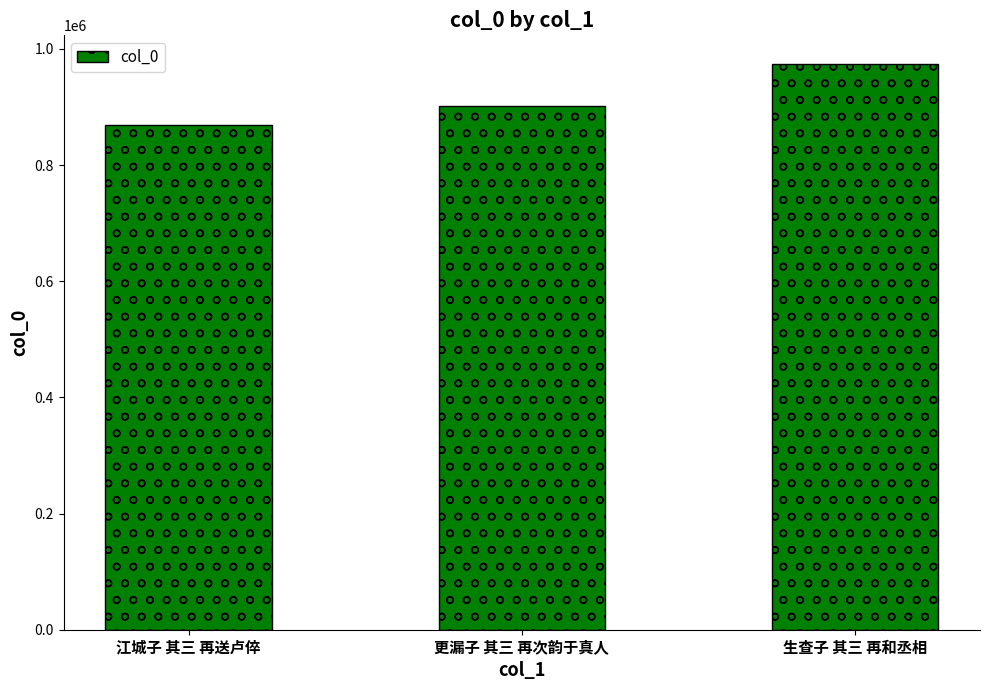

Reading left to right, what are all the values shown in this chart?

江城子 其三 再送卢倅=868893	更漏子 其三 再次韵于真人=900854	生查子 其三 再和丞相=974601